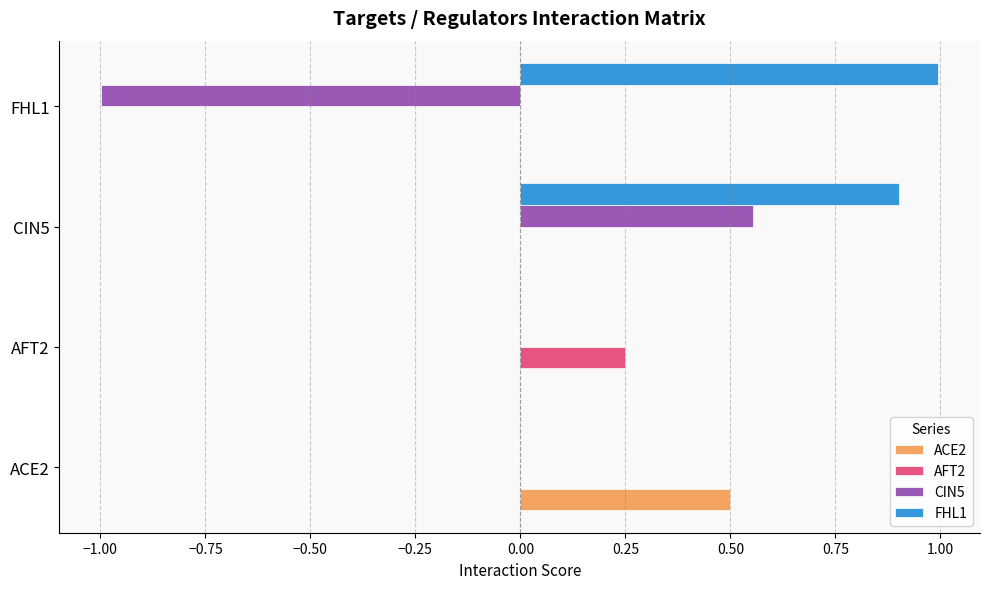

At which category is the sum across all series the highest?

CIN5